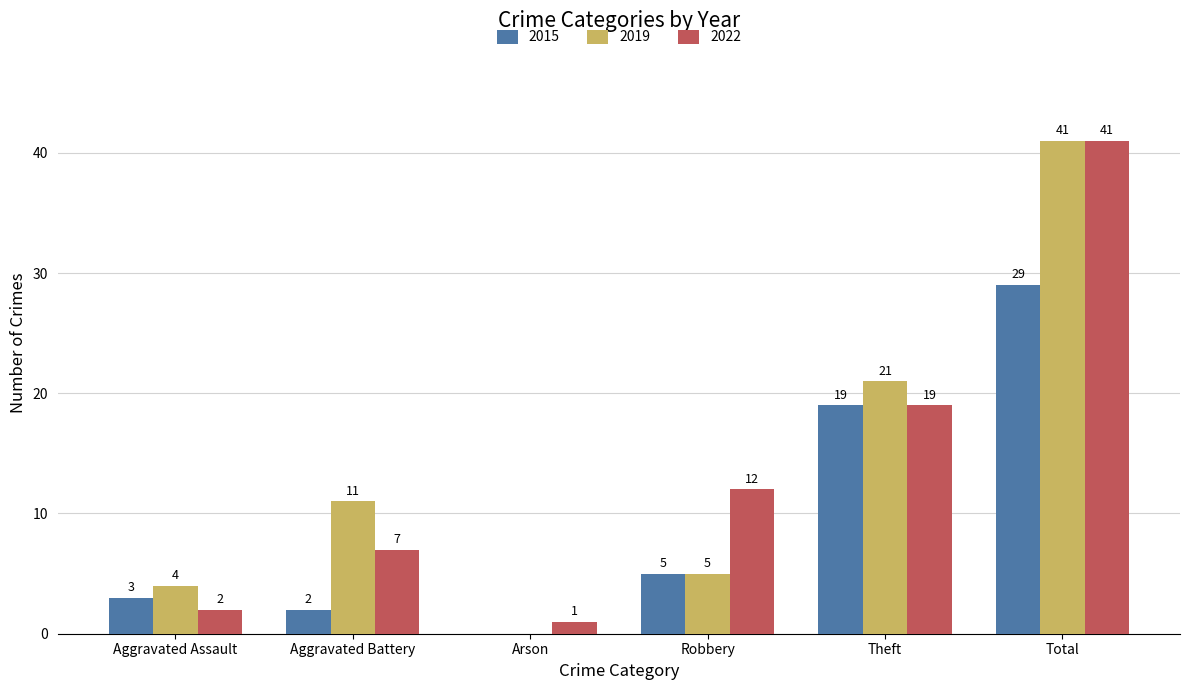

Which series changed the most between Arson and Theft?

2019